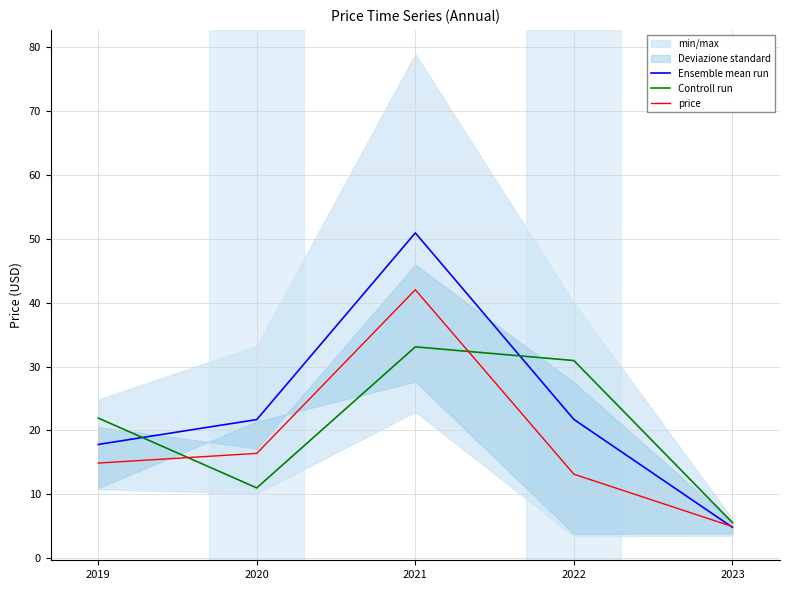

Is the value of Ensemble mean run at 2021 greater than the value of Controll run at 2023?

Yes